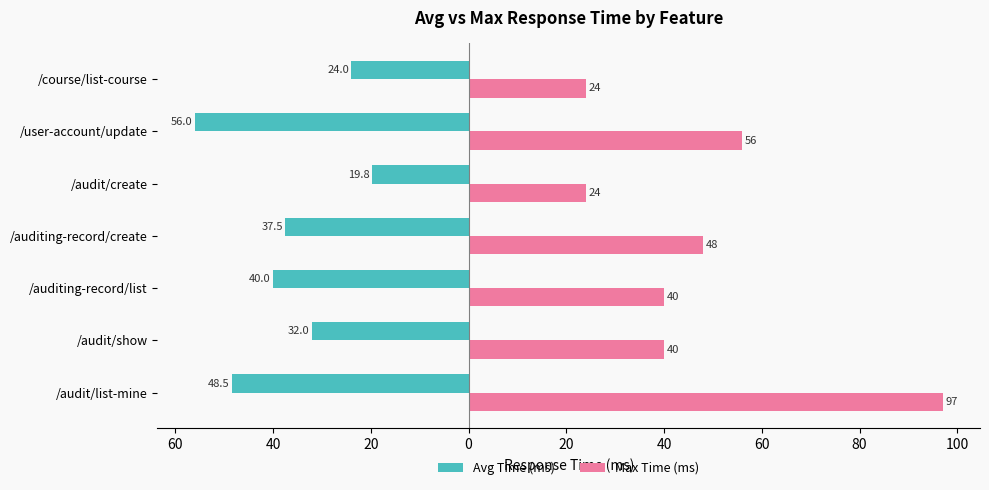

What are all the series names shown in the legend?

Avg Time (ms), Max Time (ms)